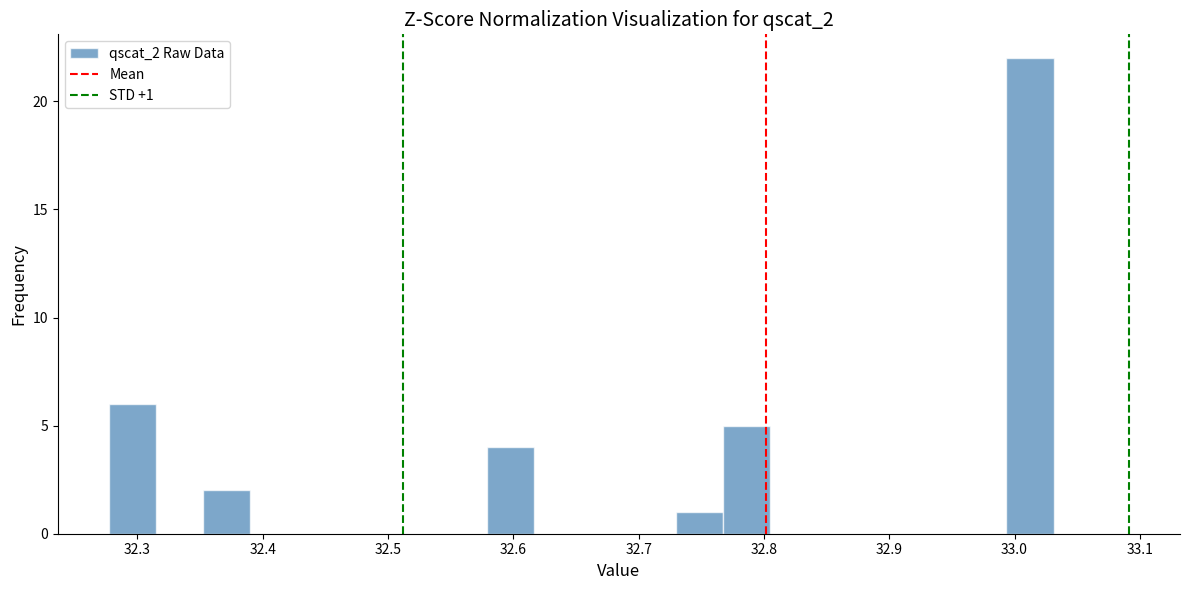

Around what value on the x-axis is the tallest bar? Give the approximate position of its centre, as read against the axis.

33.01